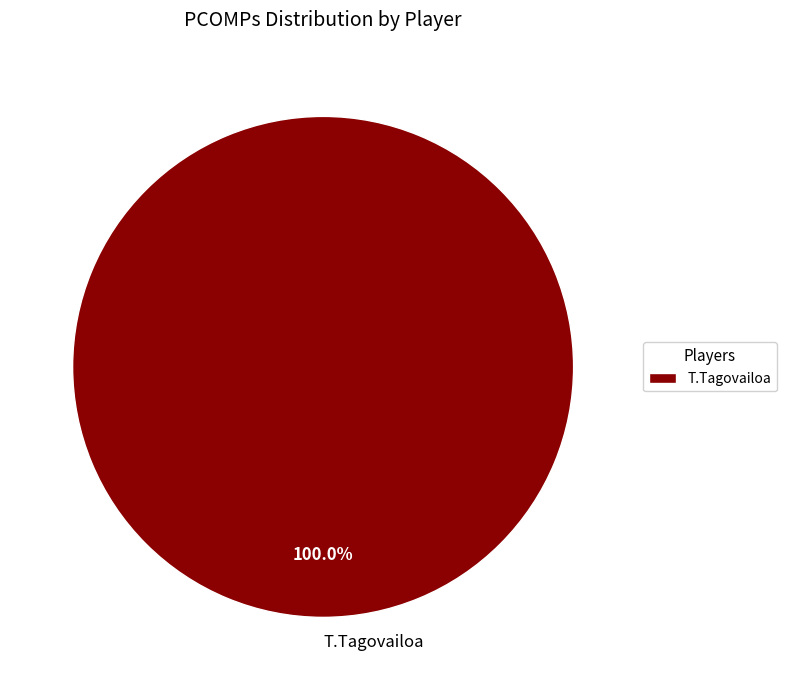

Is there a majority slice in this chart?

Yes